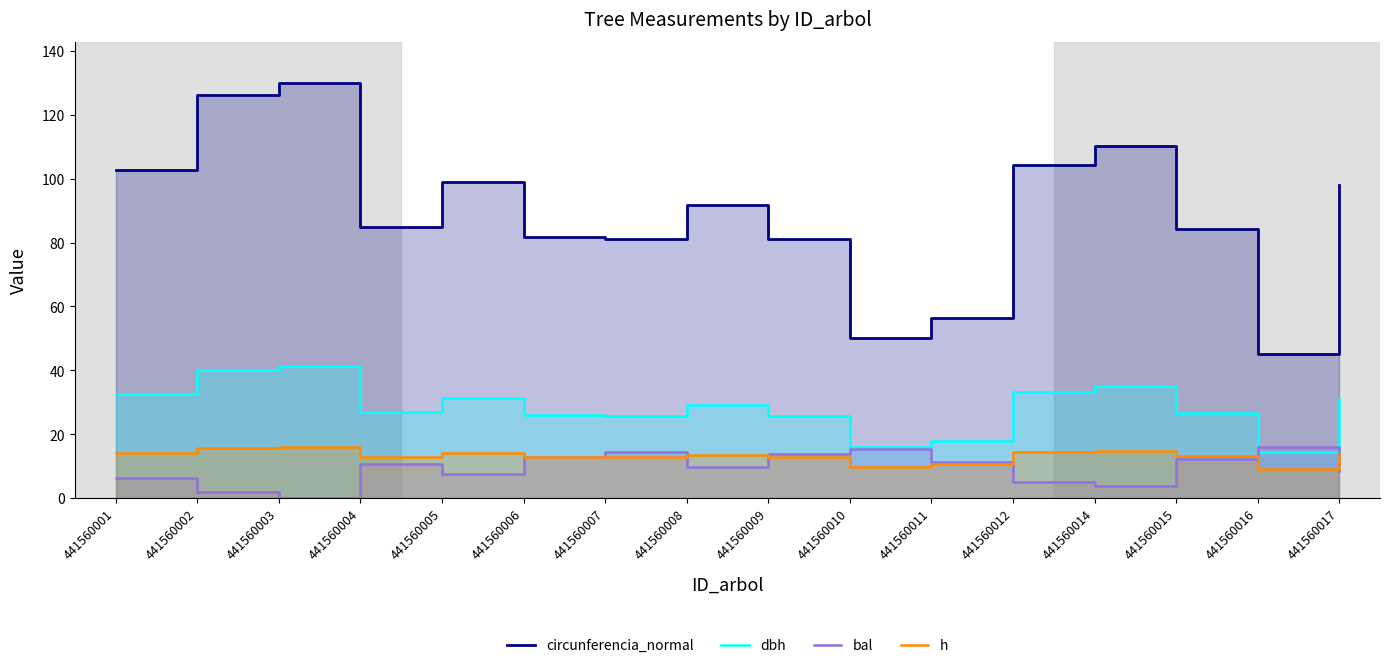

Which series ends up on top after the final intersection of h and bal?

h